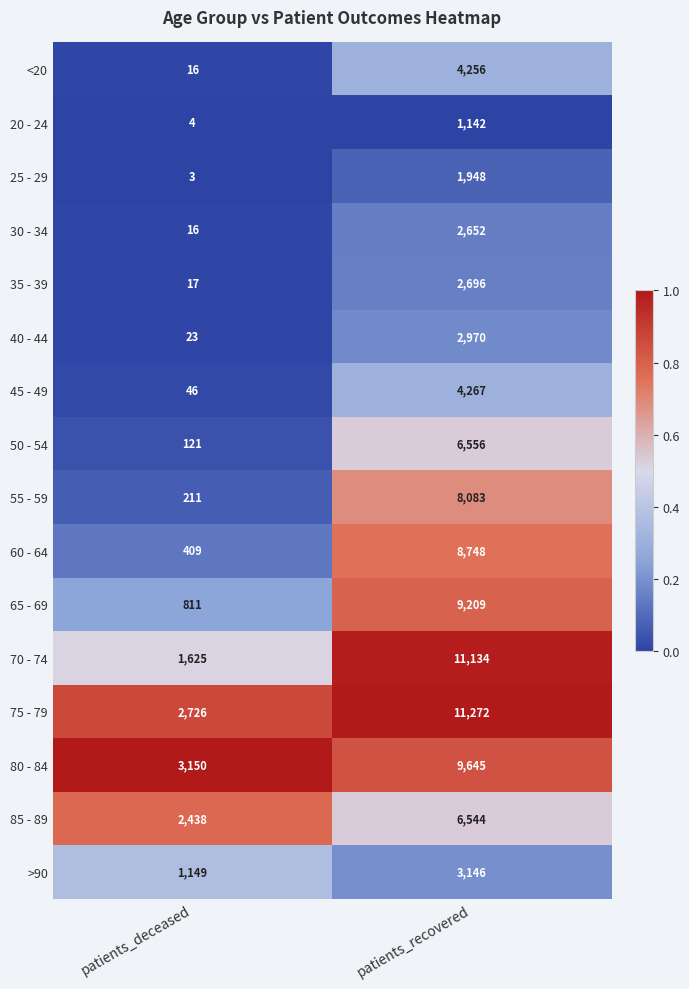

True or false: 30 - 34 has a value of 23 at patients_deceased.

False